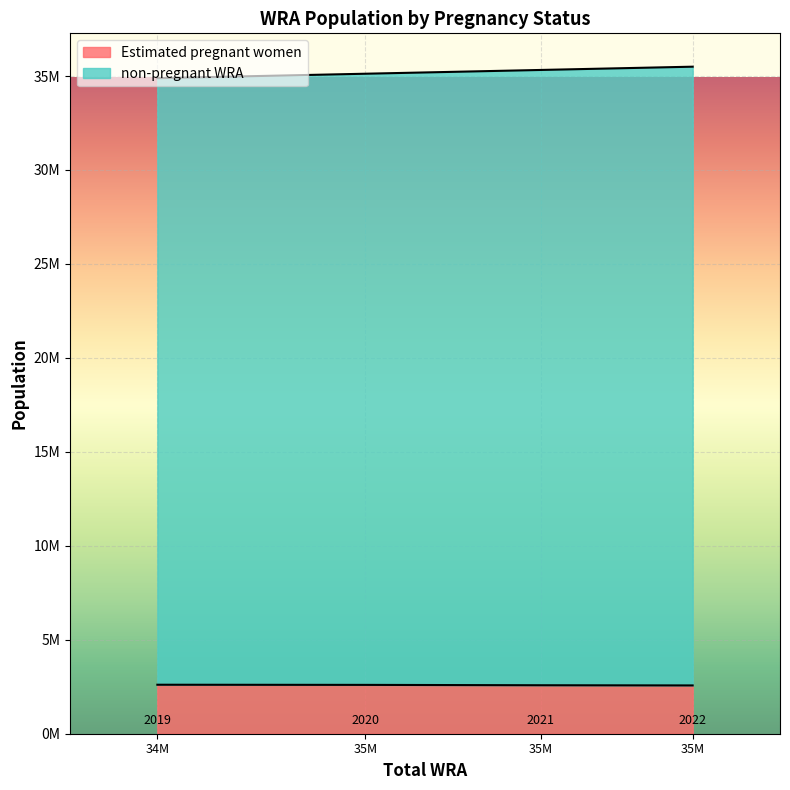

True or false: non-pregnant WRA has a value of 34883962.0 at 34M.

True